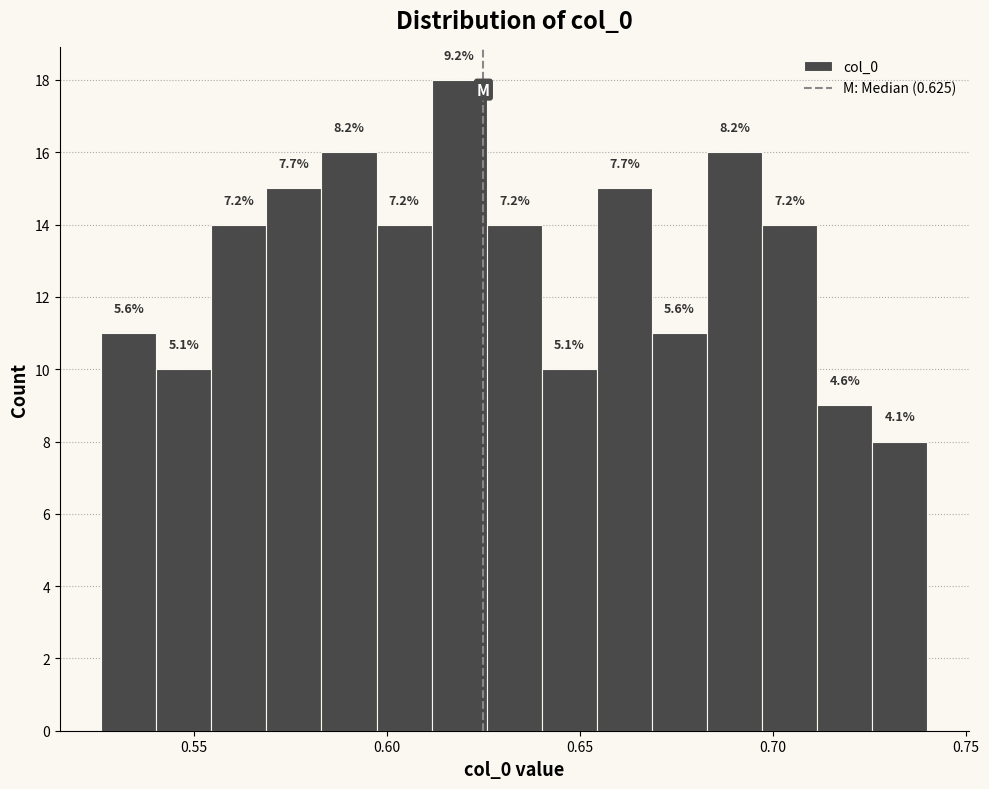

Around what value on the x-axis is the tallest bar? Give the approximate position of its centre, as read against the axis.

0.620